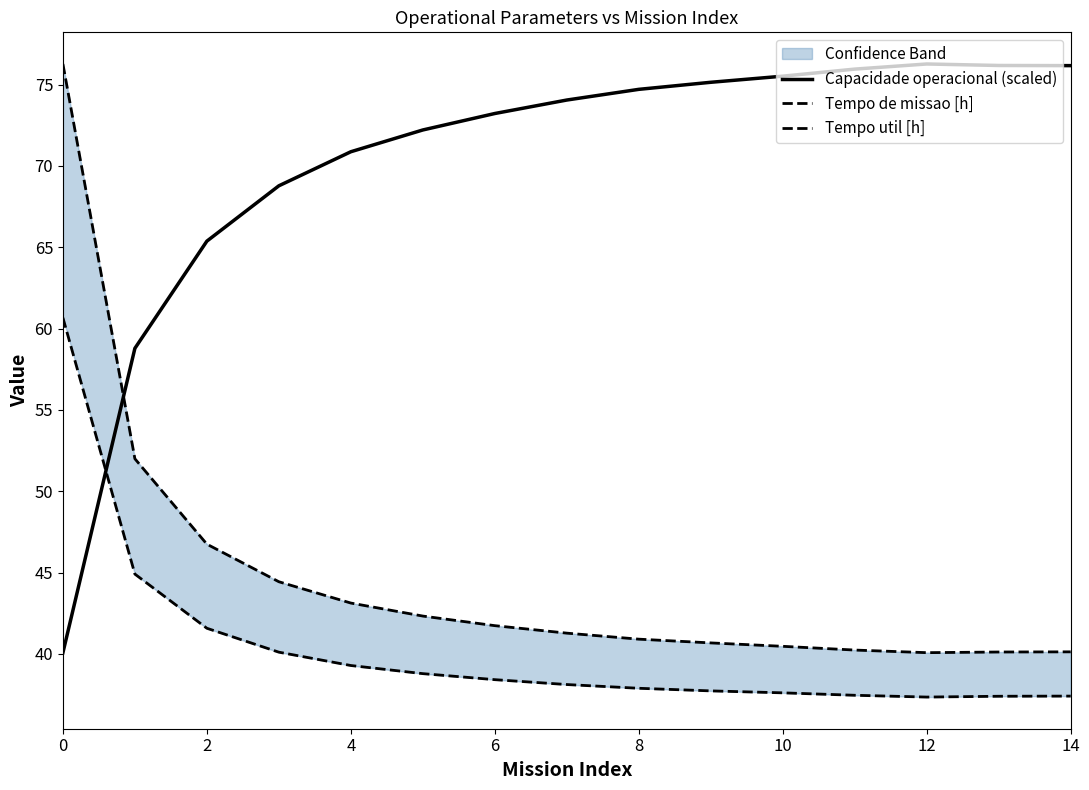

What is the label of the 14th point from the left?

13